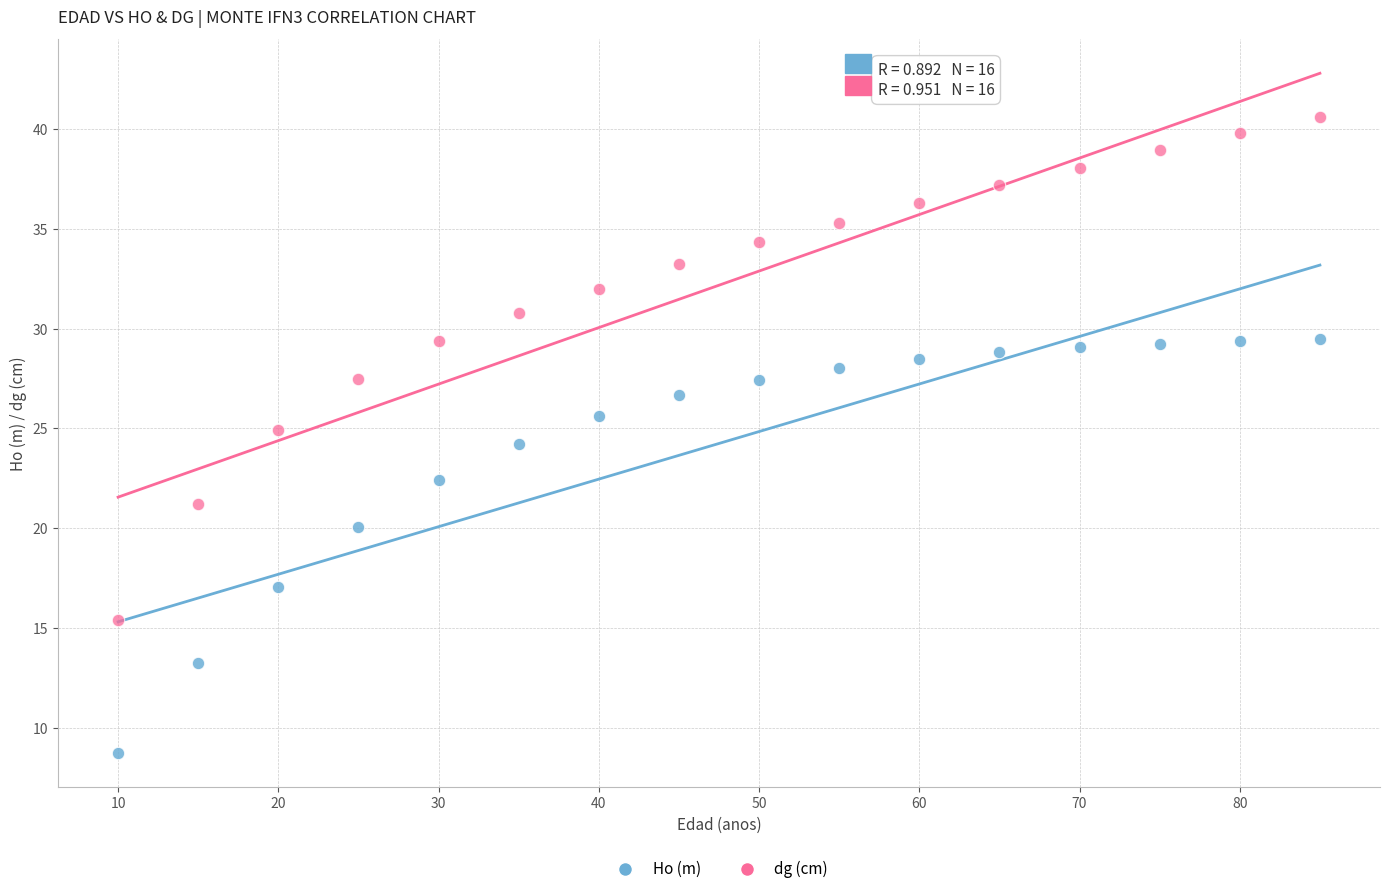

Which series has the widest spread of Y values?

dg (cm)